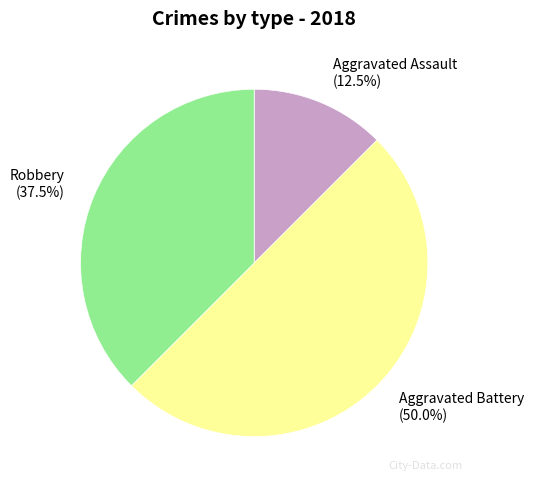

How many slices are in this pie chart?

3